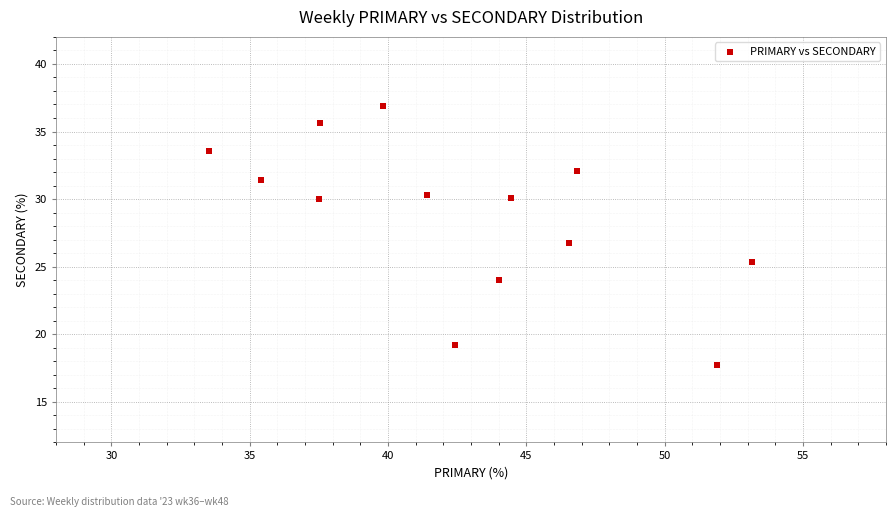

What is the range of X values (max minus min)?

19.6